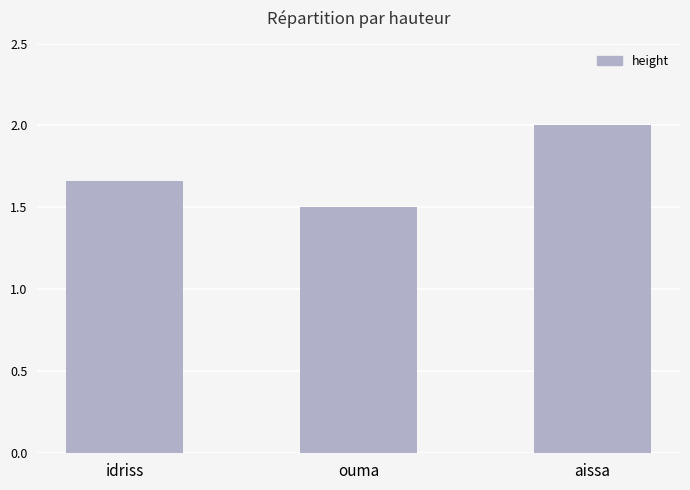

What position from the left is aissa?

3